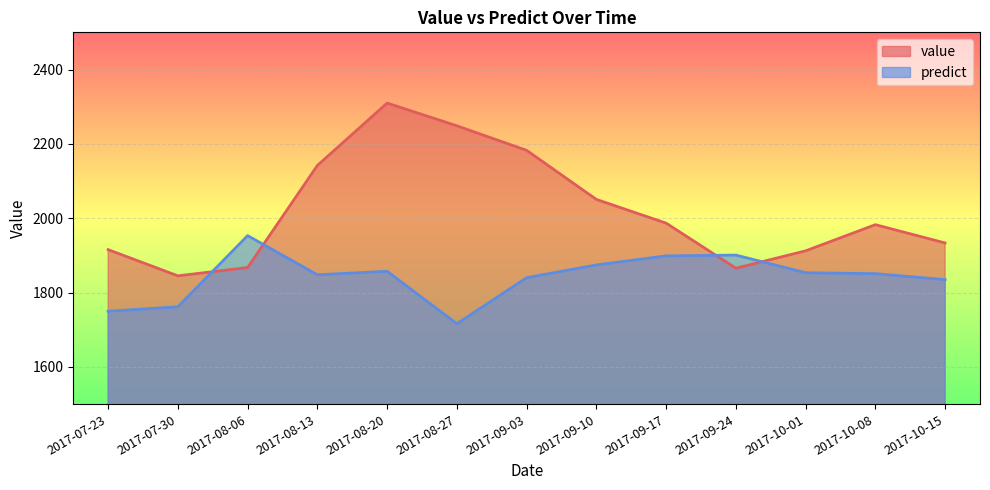

Where do value and predict first cross each other?

2017-07-30 and 2017-08-06